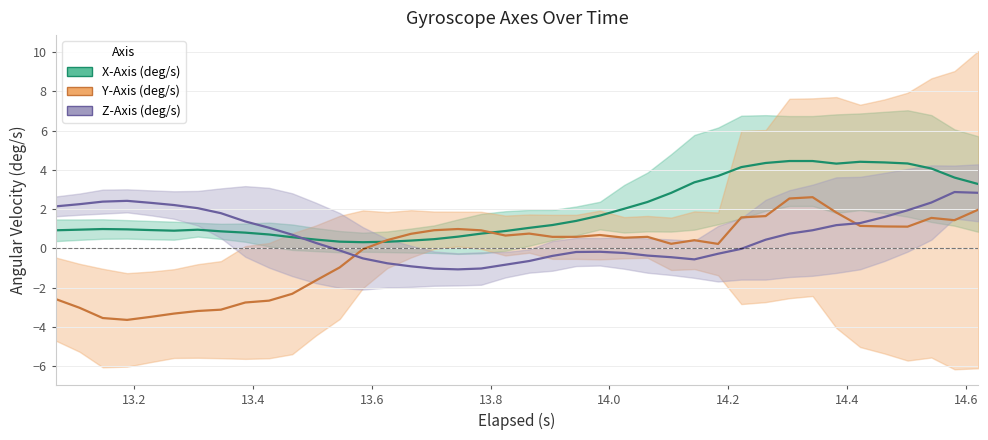

What is the difference between the second highest and minimum values in the Y-Axis (deg/s) series?

6.2